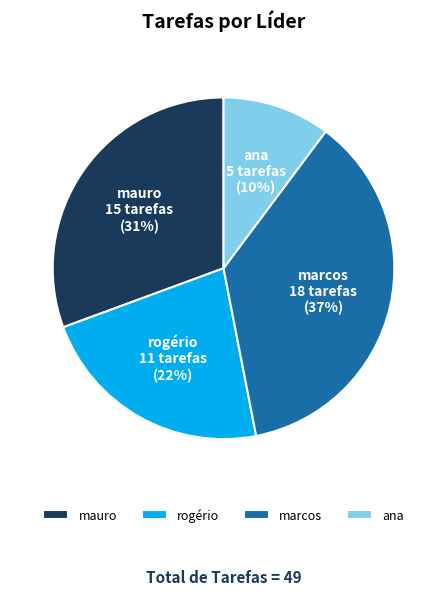

Is it true that rogério is 22% of the pie?

True